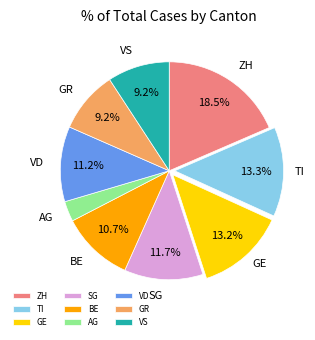

Which category has the biggest portion of the pie?

ZH